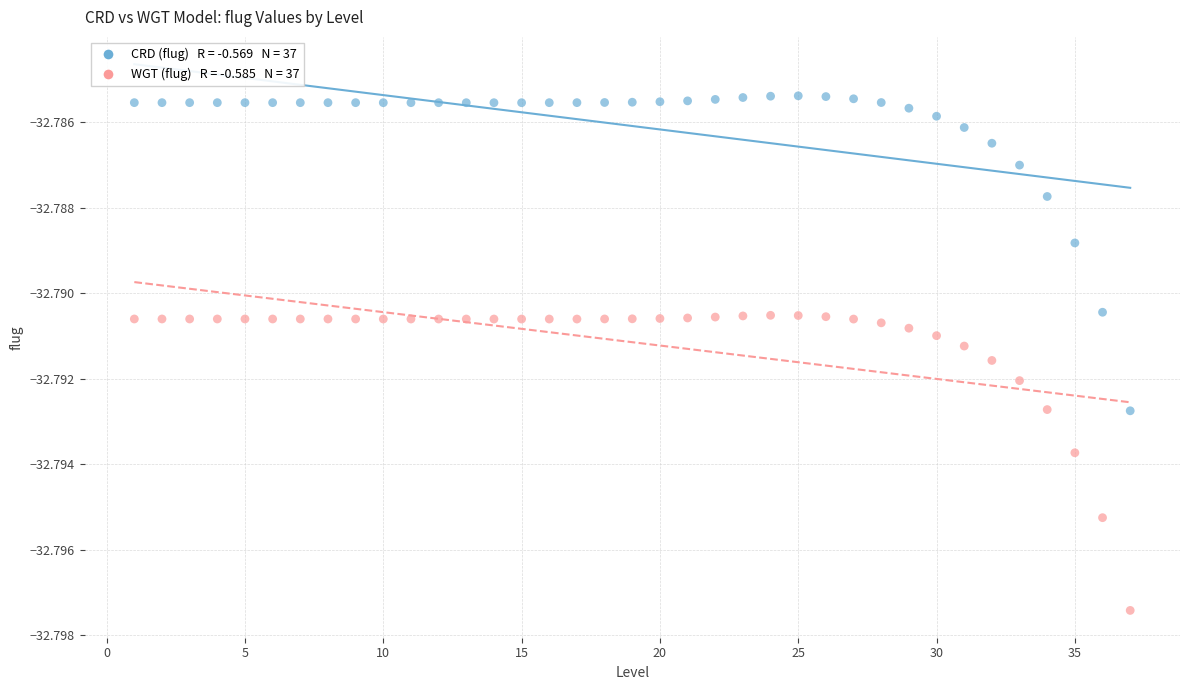

Across all data points, what is the range of X values (max minus min)?

36.0